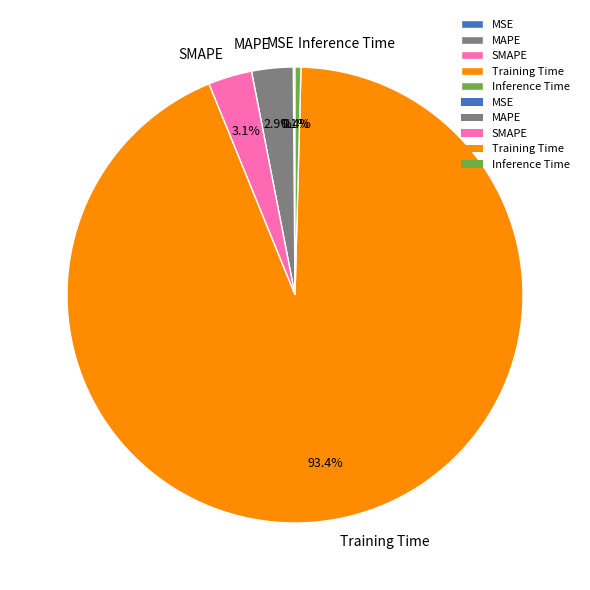

The Training Time slice represents 87% of the pie. True or false?

False